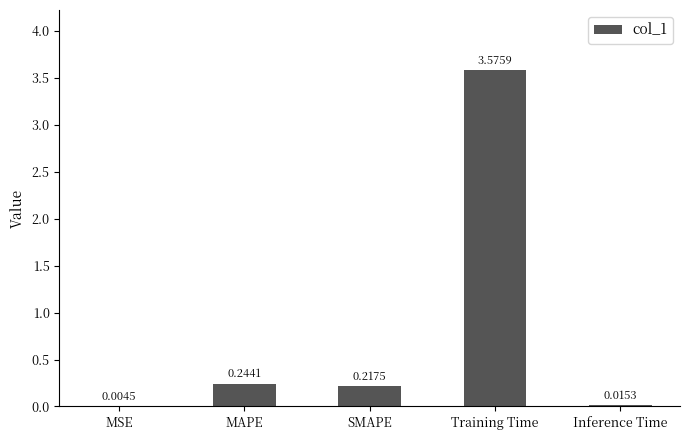

What is the average value?

0.8